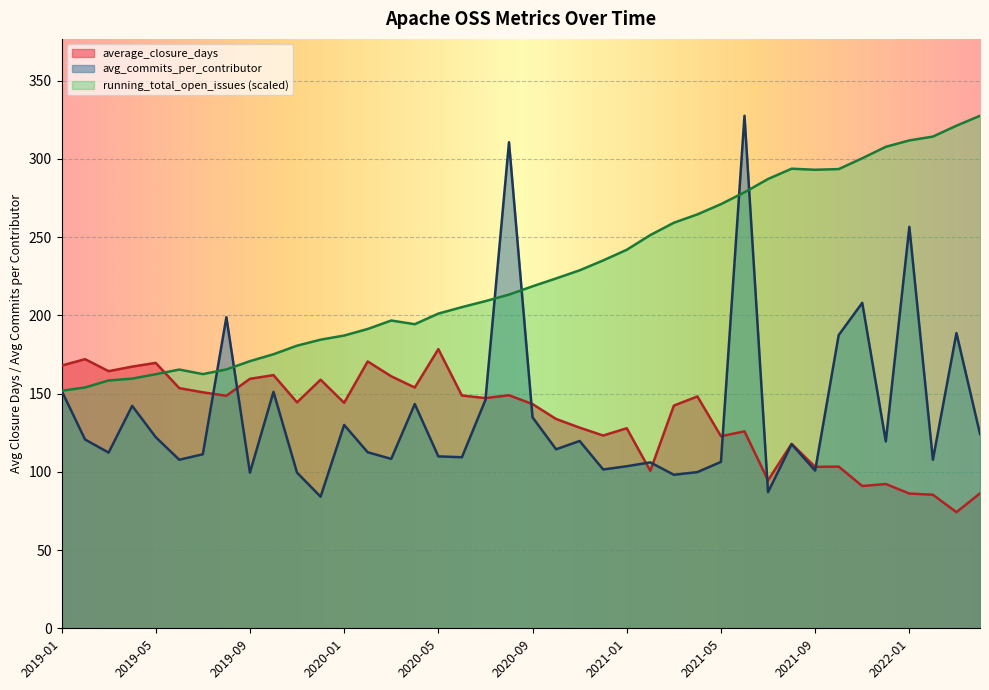

After their last crossing, which series has the higher values: avg_commits_per_contributor or average_closure_days?

avg_commits_per_contributor